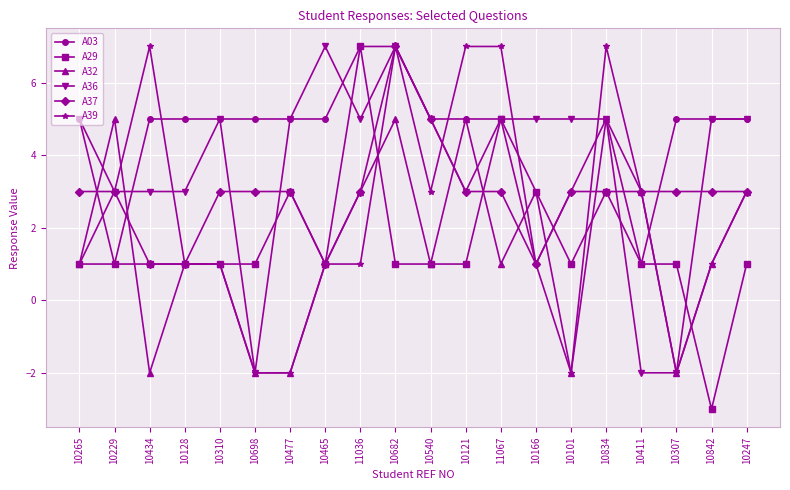

Is the value of A03 at 10307 greater than the value of A29 at 10121?

Yes